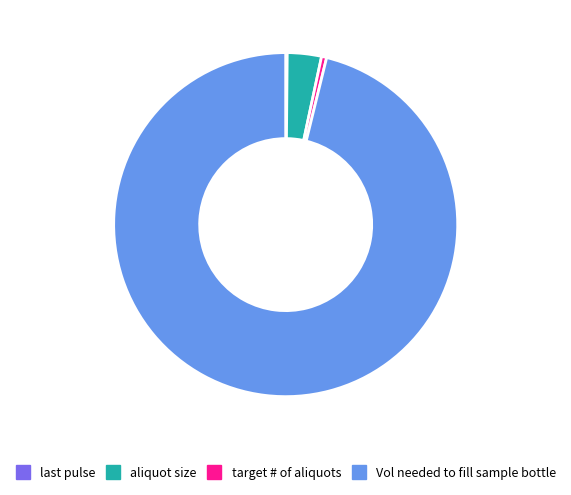

Does any single category account for the majority?

Yes